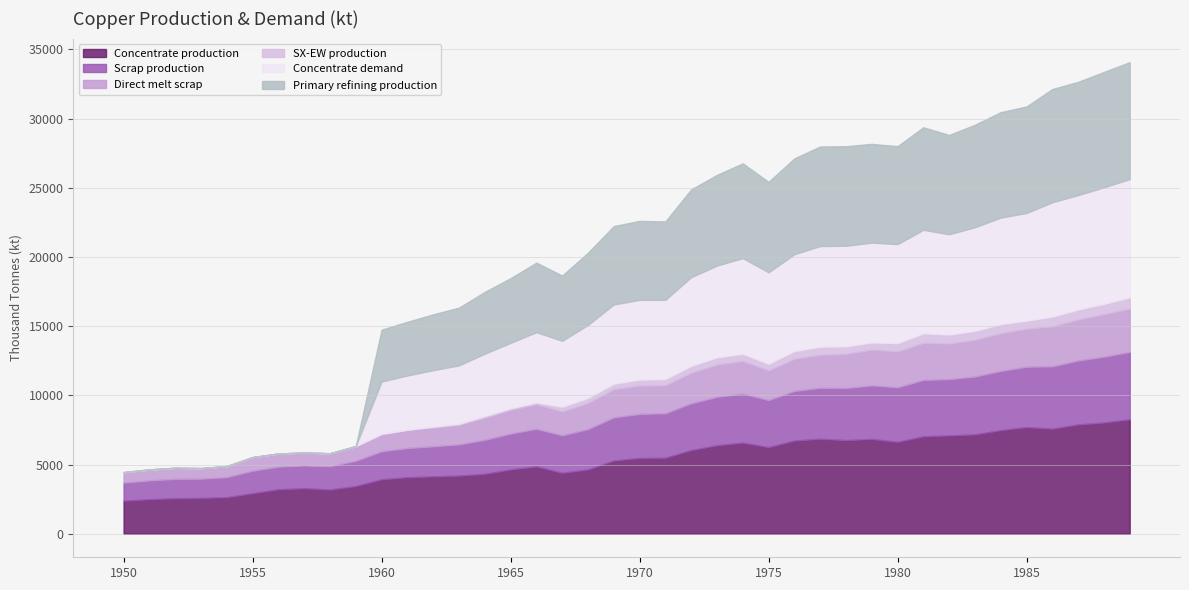

What is the average value of the Concentrate demand series?

4778.5